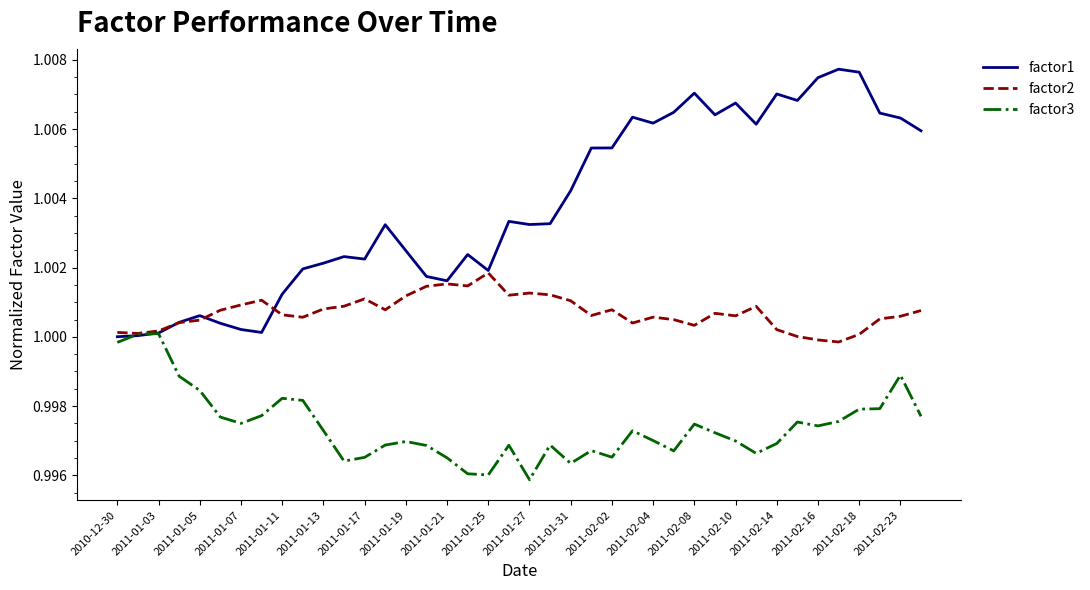

Which series has the widest spread of values?

factor1